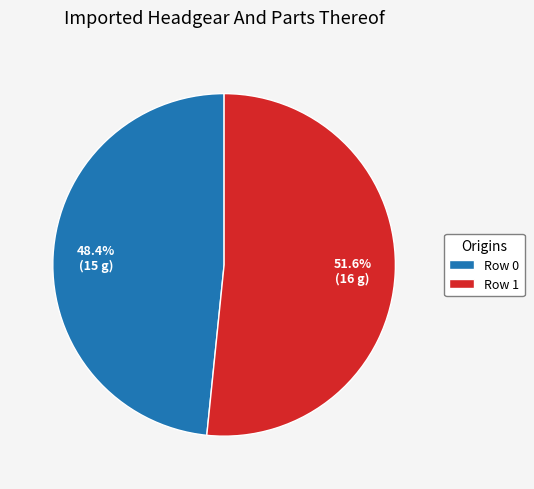

How many slices are in this pie chart?

2